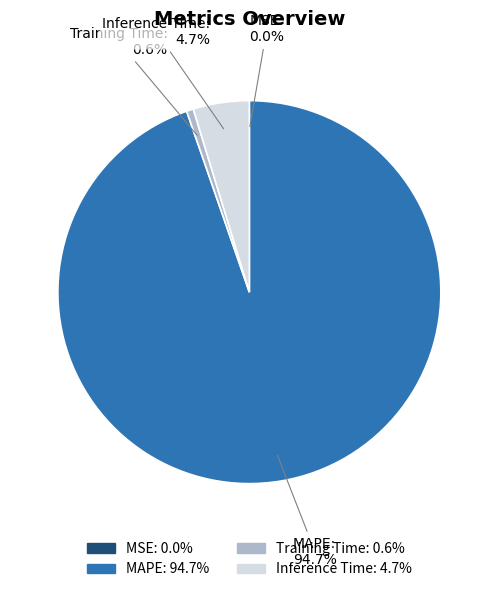

Does Training Time account for over 50% of the chart?

No